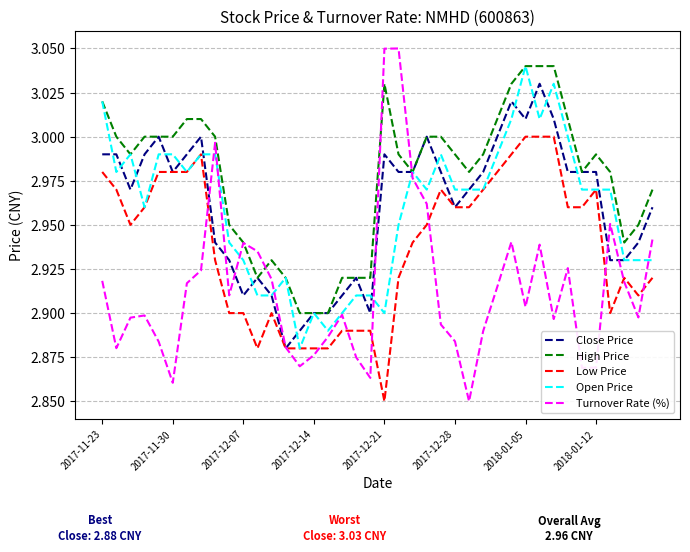

True or false: Low Price and High Price cross at least once.

False